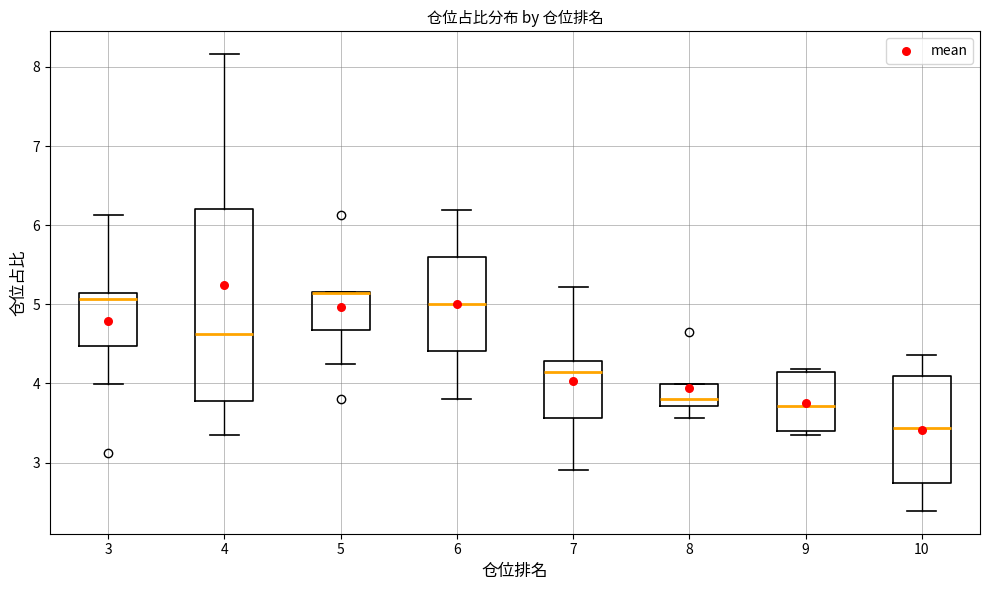

Comparing the boxes themselves (not the whiskers), which one is the tallest?

4